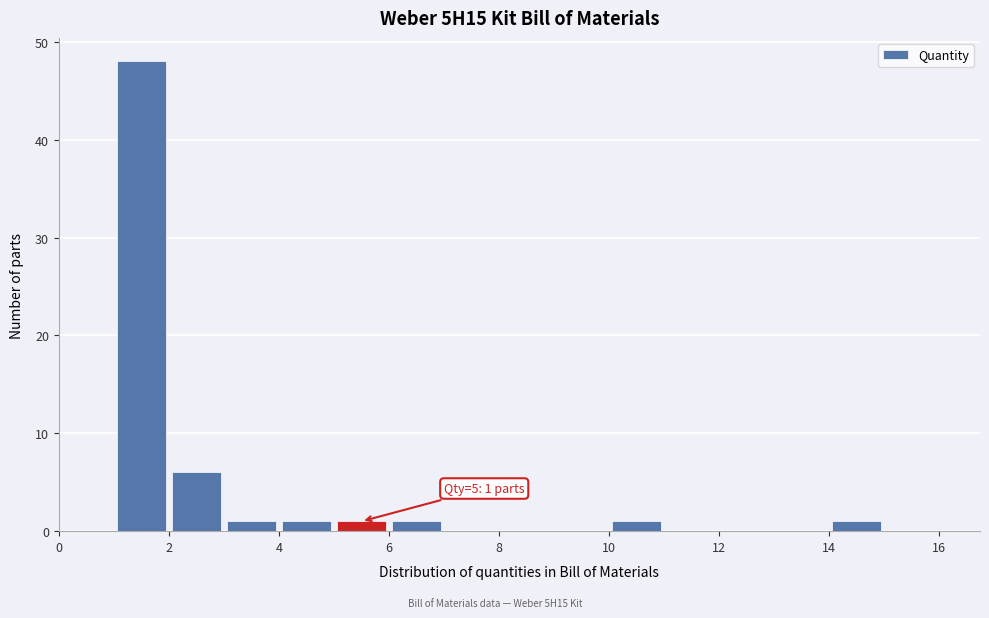

Over which range of the x-axis is the bar tallest?

1 to 2